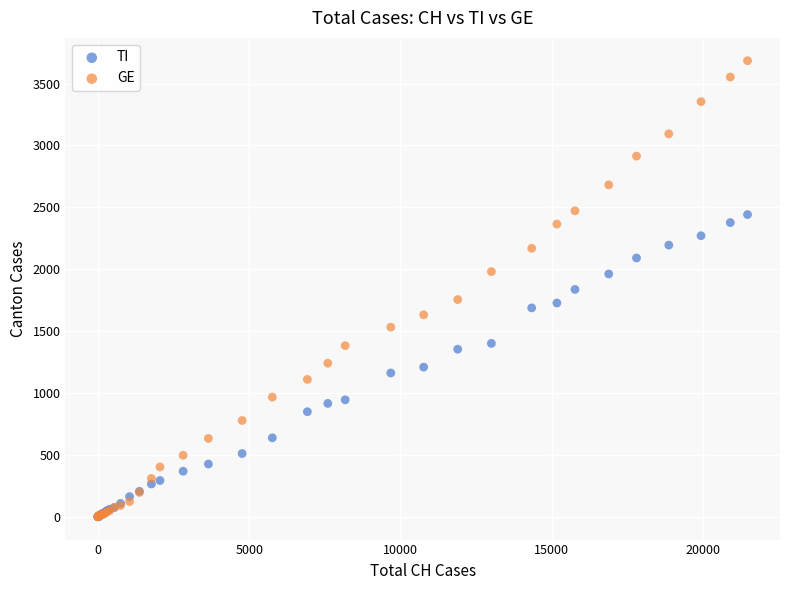

What are all the series names shown in the legend?

TI, GE